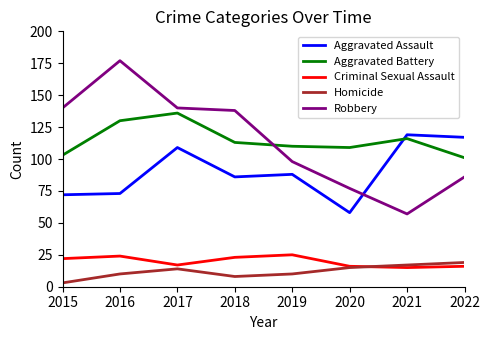

What is the difference between the second highest and minimum values in the Criminal Sexual Assault series?

9